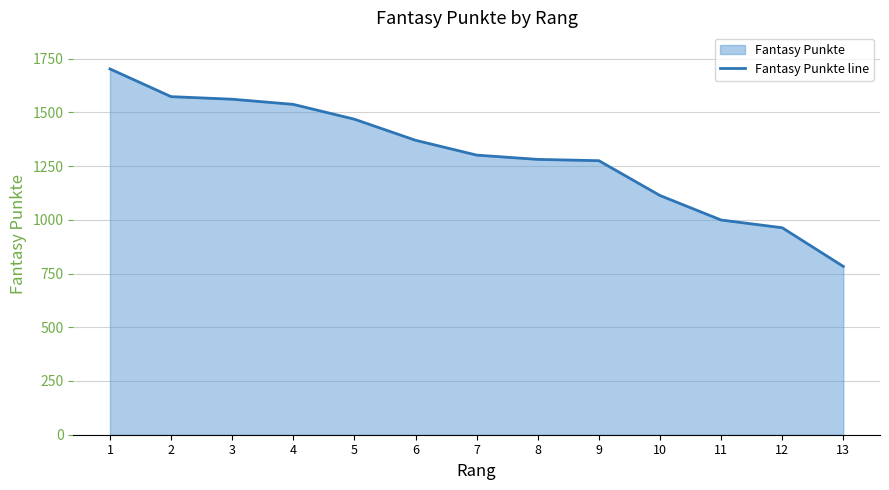

Approximately how many times larger is the value at 8 compared to 9?

1.0